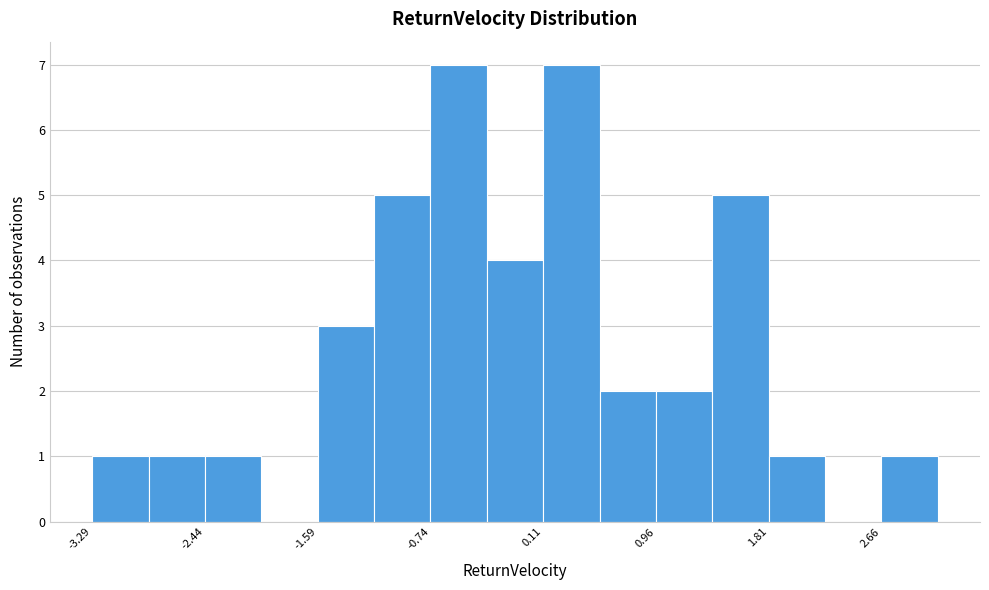

Reading left to right, transcribe this chart: for each bar, give the range it covers on the x-axis and its height. Neither the bar edges nor the heights are printed on the chart, so give them approximately, as read against the axes.

-3.3 to -2.9: 1
-2.9 to -2.4: 1
-2.4 to -2.0: 1
-2.0 to -1.6: 0
-1.6 to -1.2: 3
-1.2 to -0.7: 5
-0.7 to -0.3: 7
-0.3 to 0.1: 4
0.1 to 0.5: 7
0.5 to 1.0: 2
1.0 to 1.4: 2
1.4 to 1.8: 5
1.8 to 2.2: 1
2.2 to 2.7: 0
2.7 to 3.1: 1